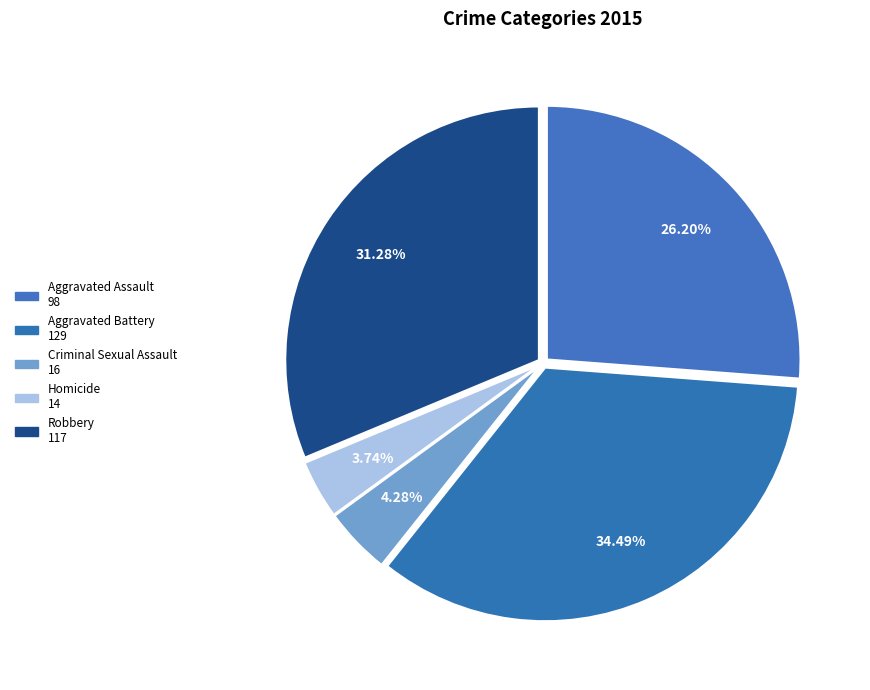

How many slices are in this pie chart?

5